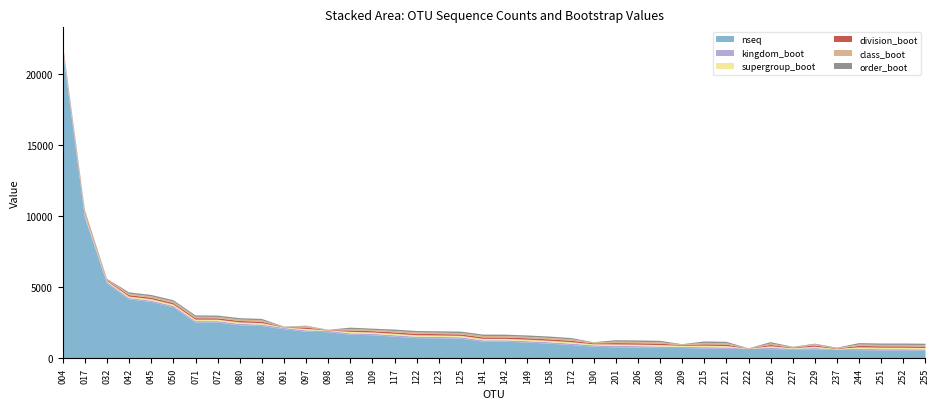

Reading right to left, what are all the values shown in this chart?

nseq: otu0255=528	otu0252=545	otu0251=547	otu0244=573	otu0237=596	otu0229=628	otu0227=637	otu0226=646	otu0222=662	otu0221=664	otu0215=688	otu0209=724	otu0208=733	otu0206=761	otu0201=775	otu0190=819	otu0172=936	otu0158=1033	otu0149=1111	otu0142=1169	otu0141=1171	otu0125=1381	otu0123=1405	otu0122=1422	otu0117=1526	otu0109=1625	otu0108=1661	otu0098=1841	otu0097=1870	otu0091=2046	otu0082=2275	otu0080=2328	otu0072=2517	otu0071=2523	otu0050=3589	otu0045=3961	otu0042=4145	otu0032=5272	otu0017=9919	otu0004=21691
kingdom_boot: otu0255=100	otu0252=100	otu0251=100	otu0244=100	otu0237=33	otu0229=97	otu0227=38	otu0226=99	otu0222=12	otu0221=100	otu0215=100	otu0209=78	otu0208=100	otu0206=100	otu0201=100	otu0190=100	otu0172=100	otu0158=100	otu0149=100	otu0142=100	otu0141=100	otu0125=100	otu0123=100	otu0122=100	otu0117=100	otu0109=100	otu0108=100	otu0098=100	otu0097=99	otu0091=100	otu0082=100	otu0080=100	otu0072=100	otu0071=100	otu0050=100	otu0045=100	otu0042=100	otu0032=100	otu0017=100	otu0004=100
supergroup_boot: otu0255=100	otu0252=100	otu0251=100	otu0244=100	otu0237=33	otu0229=93	otu0227=38	otu0226=99	otu0222=12	otu0221=100	otu0215=100	otu0209=78	otu0208=100	otu0206=100	otu0201=100	otu0190=70	otu0172=100	otu0158=100	otu0149=100	otu0142=100	otu0141=100	otu0125=100	otu0123=100	otu0122=100	otu0117=100	otu0109=94	otu0108=100	otu0098=21	otu0097=99	otu0091=23	otu0082=100	otu0080=100	otu0072=100	otu0071=100	otu0050=100	otu0045=100	otu0042=100	otu0032=65	otu0017=100	otu0004=100
division_boot: otu0255=100	otu0252=100	otu0251=100	otu0244=100	otu0237=33	otu0229=93	otu0227=37	otu0226=99	otu0222=11	otu0221=100	otu0215=100	otu0209=48	otu0208=100	otu0206=100	otu0201=100	otu0190=67	otu0172=100	otu0158=100	otu0149=100	otu0142=100	otu0141=100	otu0125=100	otu0123=100	otu0122=100	otu0117=100	otu0109=91	otu0108=100	otu0098=20	otu0097=99	otu0091=23	otu0082=100	otu0080=100	otu0072=100	otu0071=100	otu0050=100	otu0045=100	otu0042=100	otu0032=64	otu0017=100	otu0004=100
class_boot: otu0255=100	otu0252=100	otu0251=99	otu0244=100	otu0237=31	otu0229=81	otu0227=33	otu0226=99	otu0222=4	otu0221=100	otu0215=100	otu0209=48	otu0208=100	otu0206=100	otu0201=100	otu0190=64	otu0172=100	otu0158=100	otu0149=100	otu0142=99	otu0141=100	otu0125=100	otu0123=100	otu0122=100	otu0117=100	otu0109=90	otu0108=100	otu0098=14	otu0097=99	otu0091=20	otu0082=100	otu0080=100	otu0072=96	otu0071=100	otu0050=100	otu0045=100	otu0042=99	otu0032=48	otu0017=100	otu0004=92
order_boot: otu0255=100	otu0252=100	otu0251=99	otu0244=100	otu0237=26	otu0229=40	otu0227=29	otu0226=98	otu0222=4	otu0221=100	otu0215=100	otu0209=21	otu0208=100	otu0206=100	otu0201=100	otu0190=14	otu0172=89	otu0158=100	otu0149=100	otu0142=99	otu0141=100	otu0125=100	otu0123=100	otu0122=100	otu0117=100	otu0109=90	otu0108=100	otu0098=14	otu0097=33	otu0091=20	otu0082=100	otu0080=100	otu0072=96	otu0071=100	otu0050=100	otu0045=100	otu0042=96	otu0032=41	otu0017=100	otu0004=90